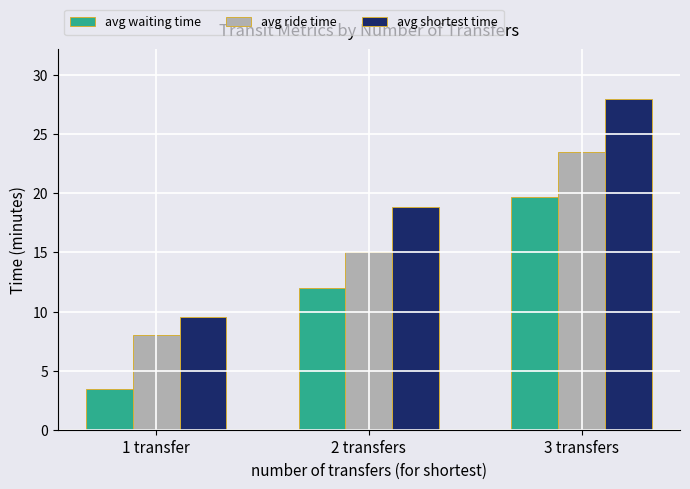

What is the sum of all avg ride time values?

46.6